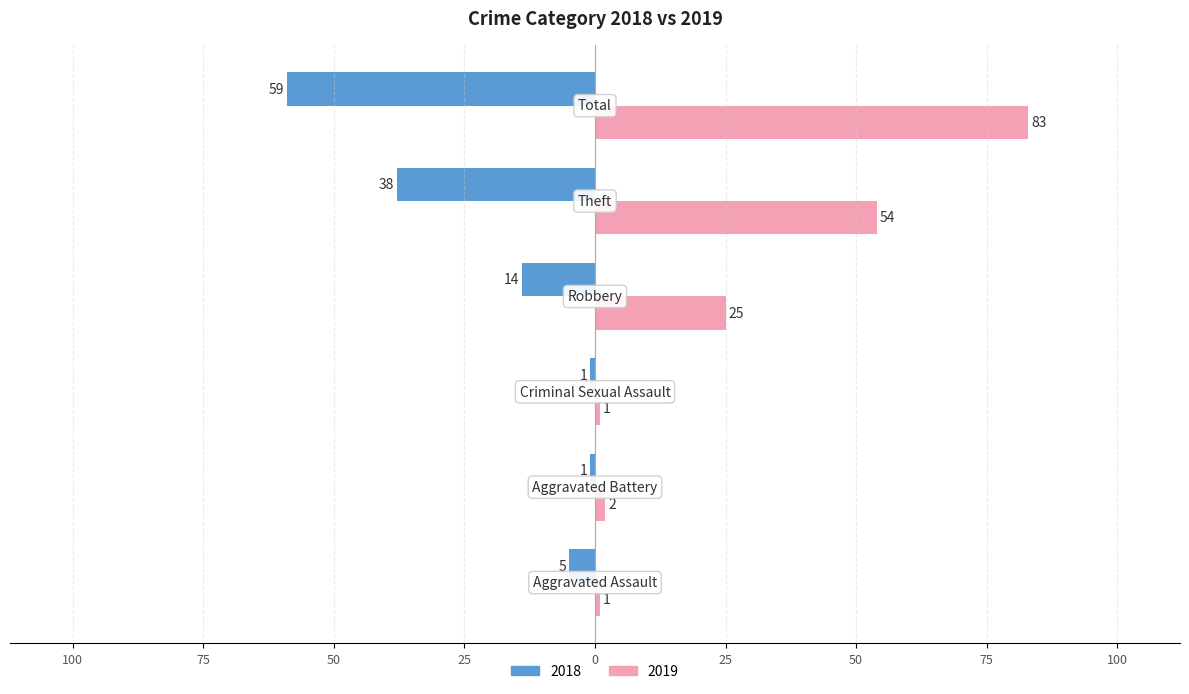

What are all the series names shown in the legend?

2018, 2019